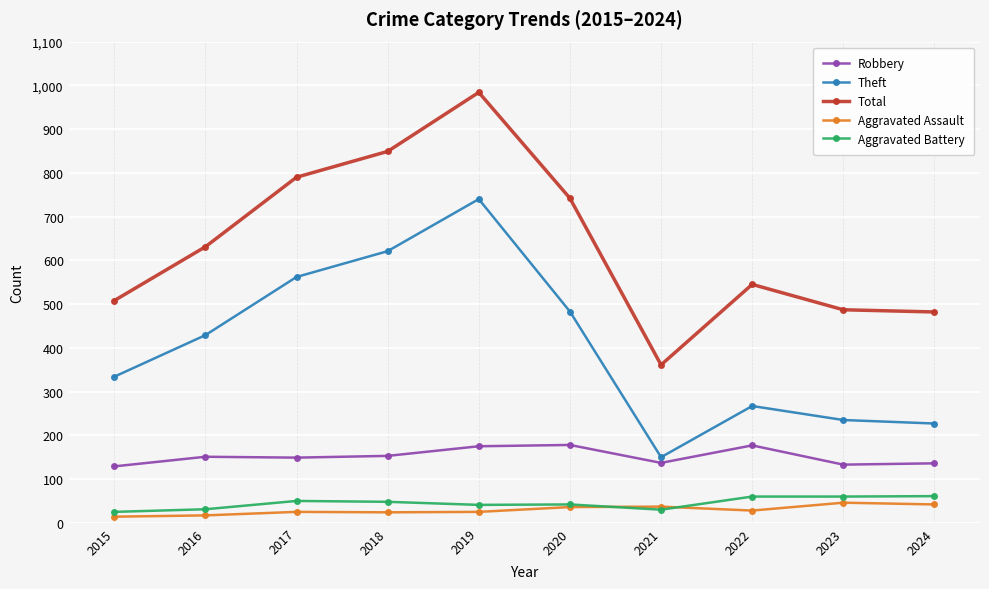

At which category does the chart reach its peak across all series?

2019